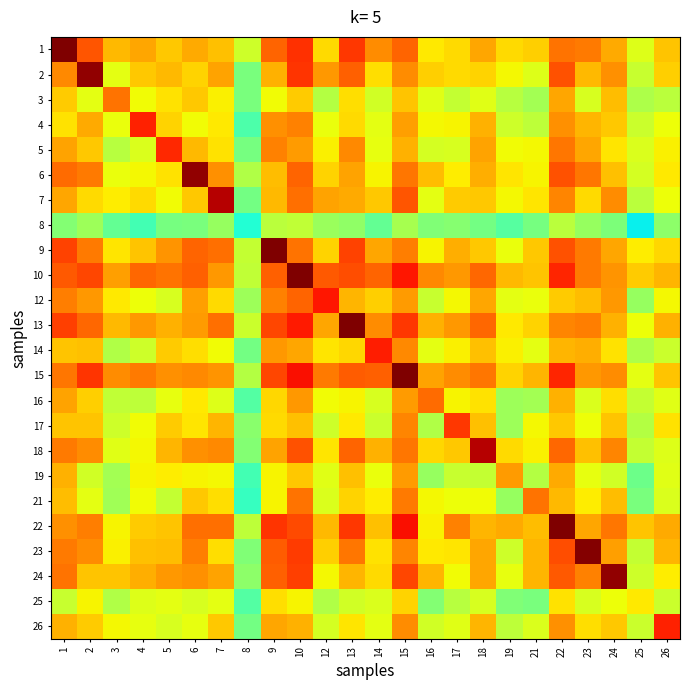

How many data points does each series have?

24